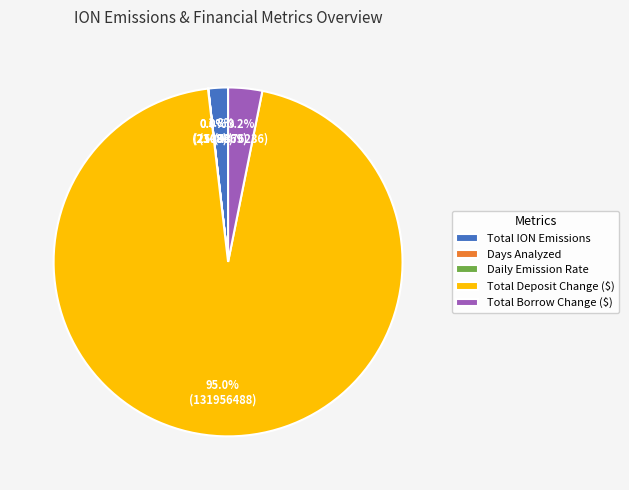

Which category accounts for the majority?

Total Deposit Change ($)